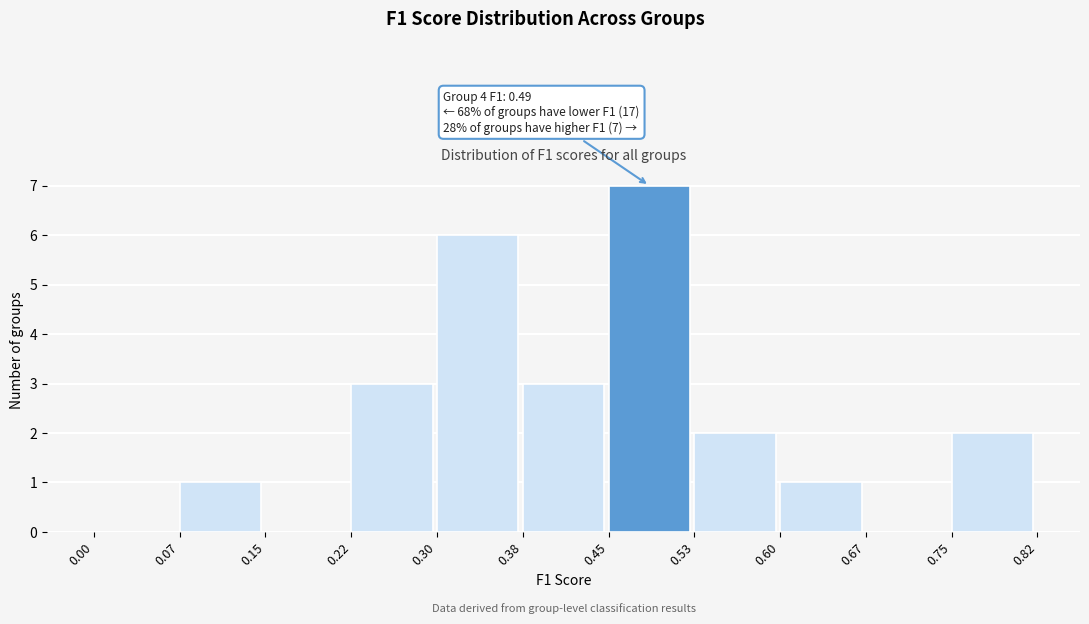

Which range on the x-axis has the tallest bar?

0.45 to 0.53